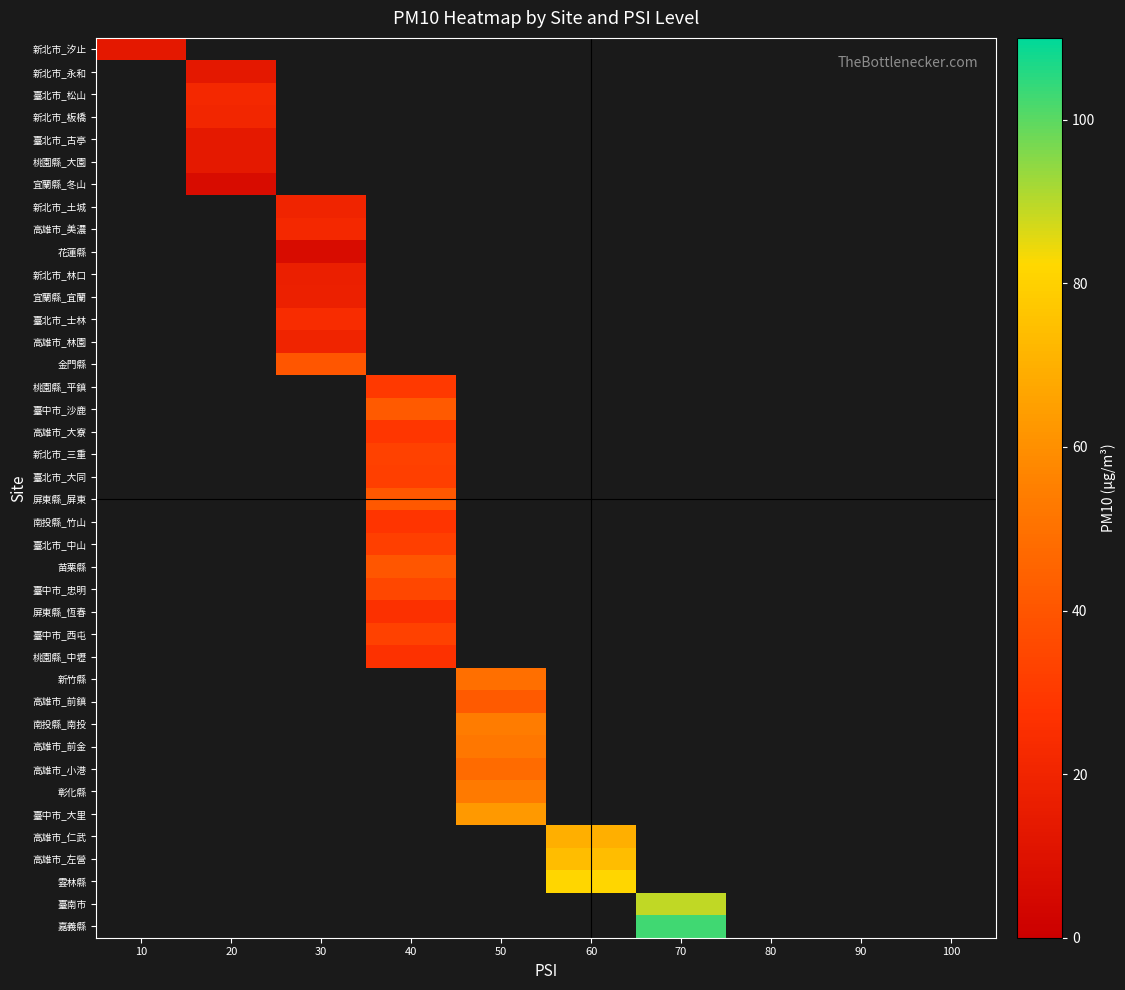

At how many categories does at least one series exceed 39?

5